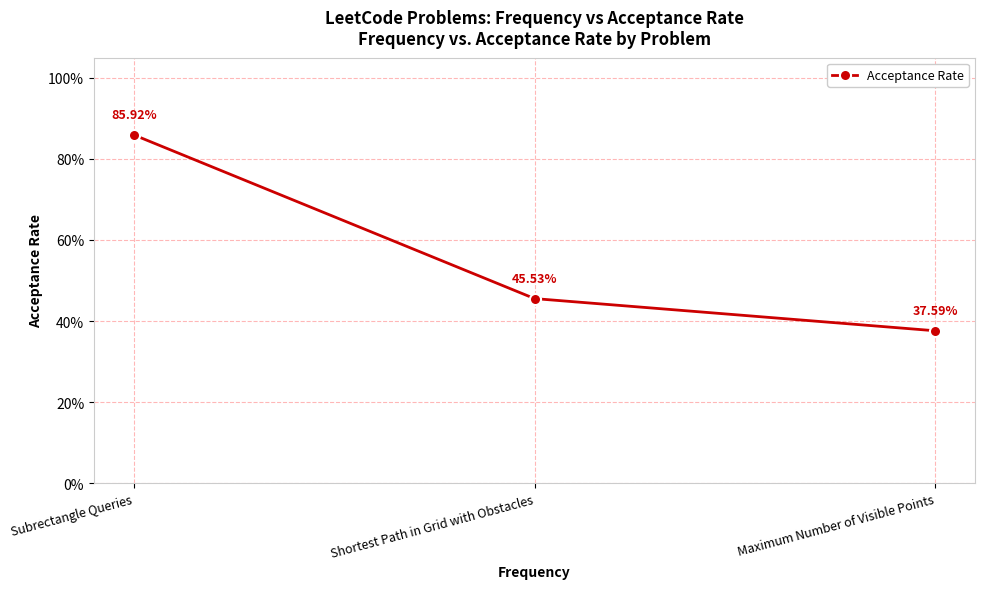

What is the change in value from Shortest Path in Grid with Obstacles to Maximum Number of Visible Points?

-0.1